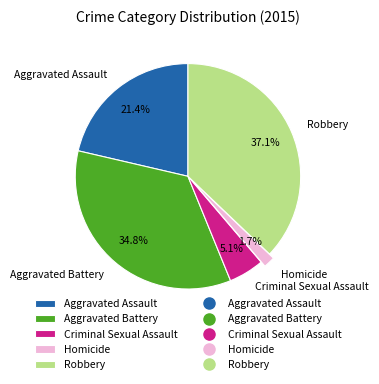

Approximately how many times larger is the value at Robbery compared to Aggravated Battery?

1.1